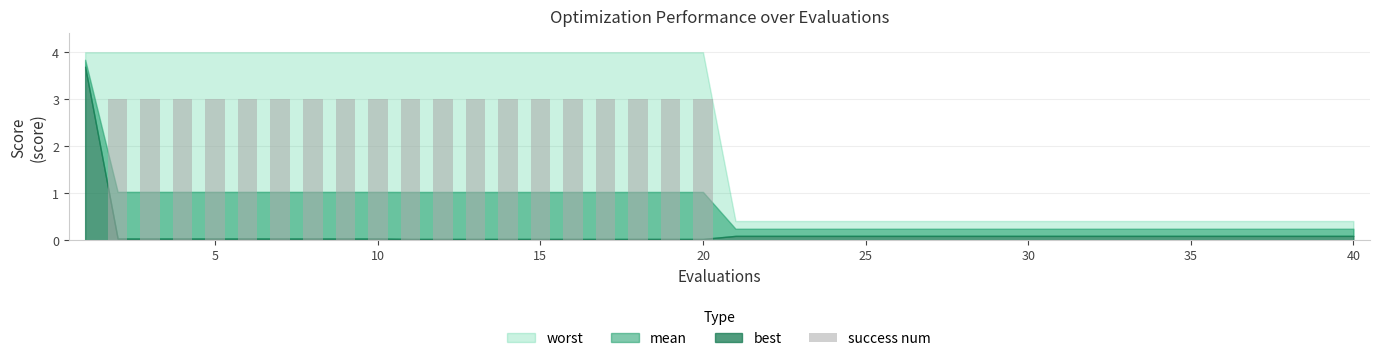

What is the greatest value displayed?

3